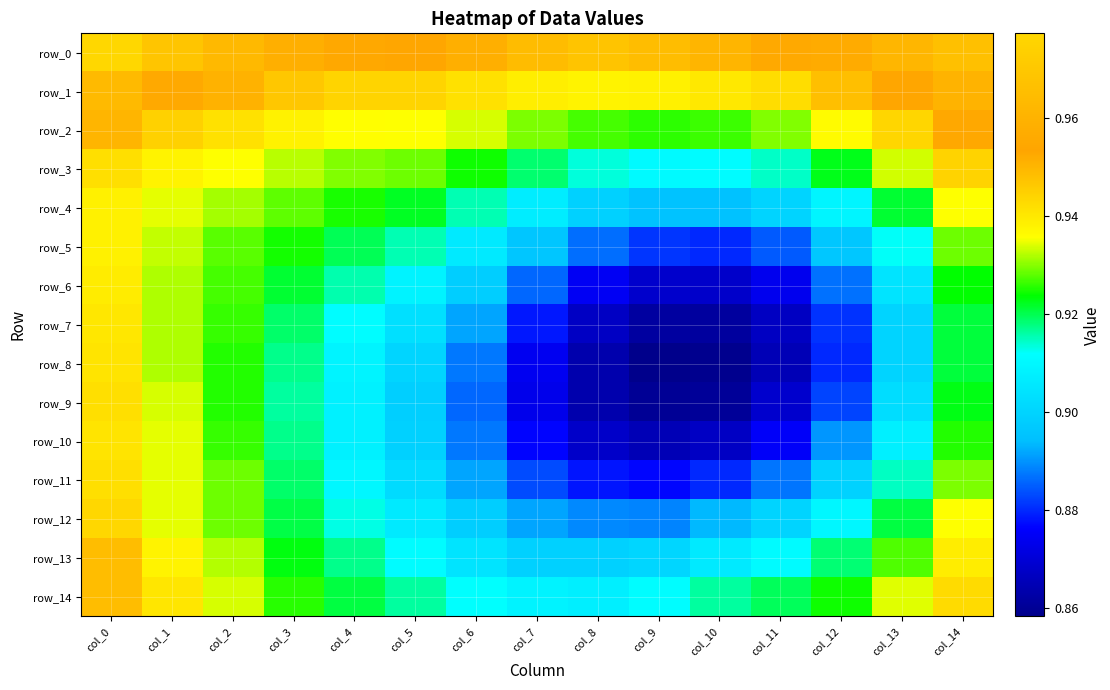

What is the total value across all series at col_1?

14.1